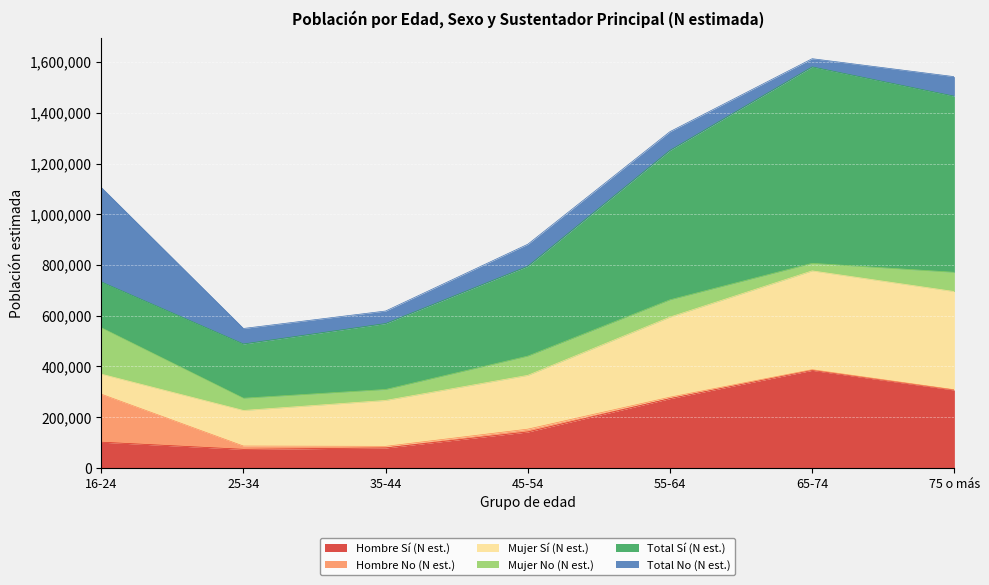

What is the label of the 5th point from the left?

55-64